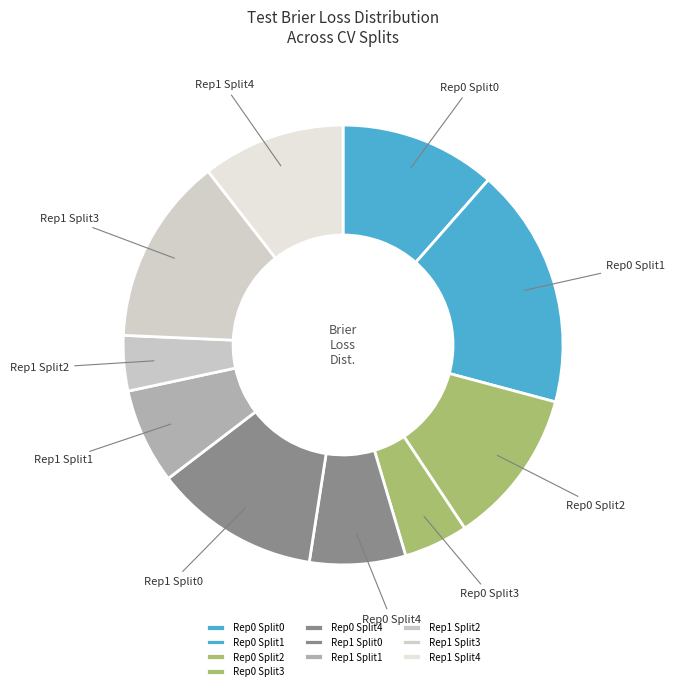

Which has a higher value, Rep1 Split4 or Rep0 Split1?

Rep0 Split1